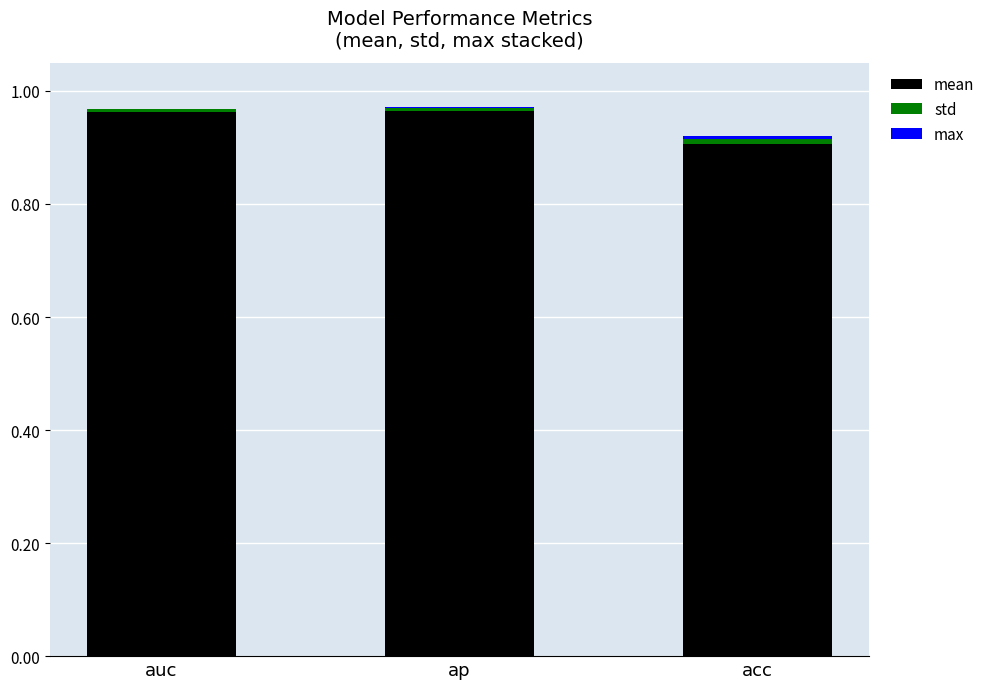

Count the number of data series in this chart.

3